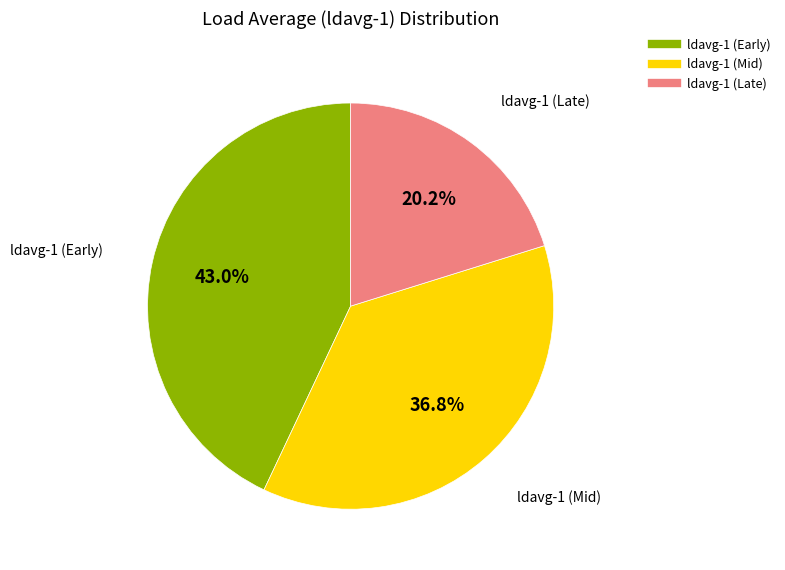

Does any single category account for the majority?

No